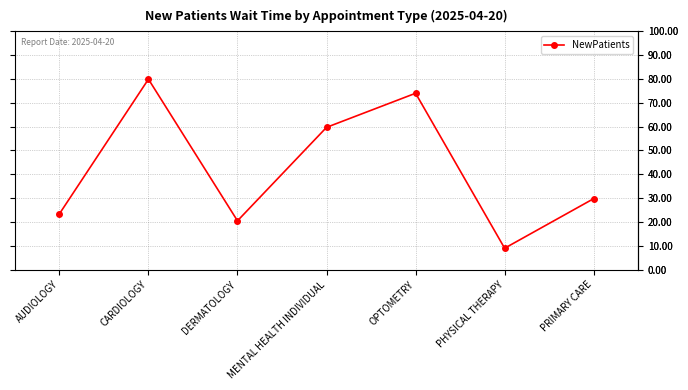

How many interior local valleys (lower than both neighbors) does the data have?

2